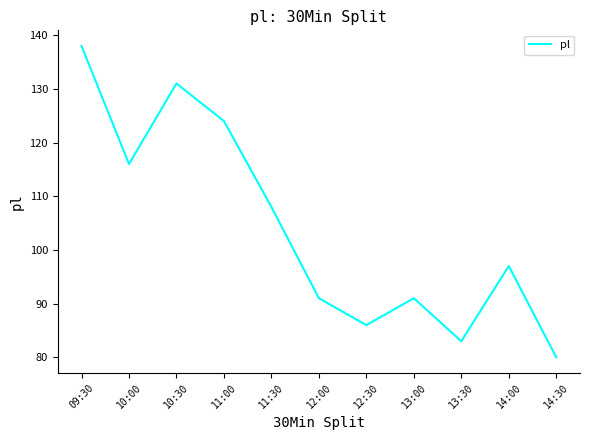

Reading right to left, extract all data points from this chart.

14:30=80	14:00=97	13:30=83	13:00=91	12:30=86	12:00=91	11:30=108	11:00=124	10:30=131	10:00=116	09:30=138